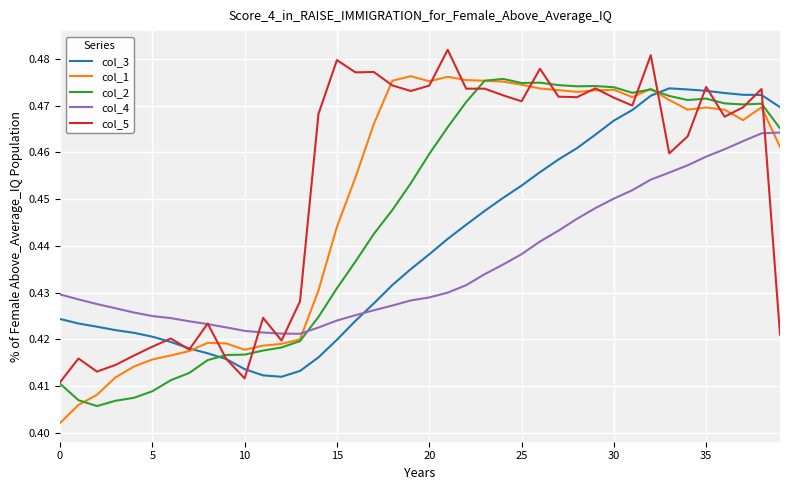

How many col_4 values are between 0 and 1?

40